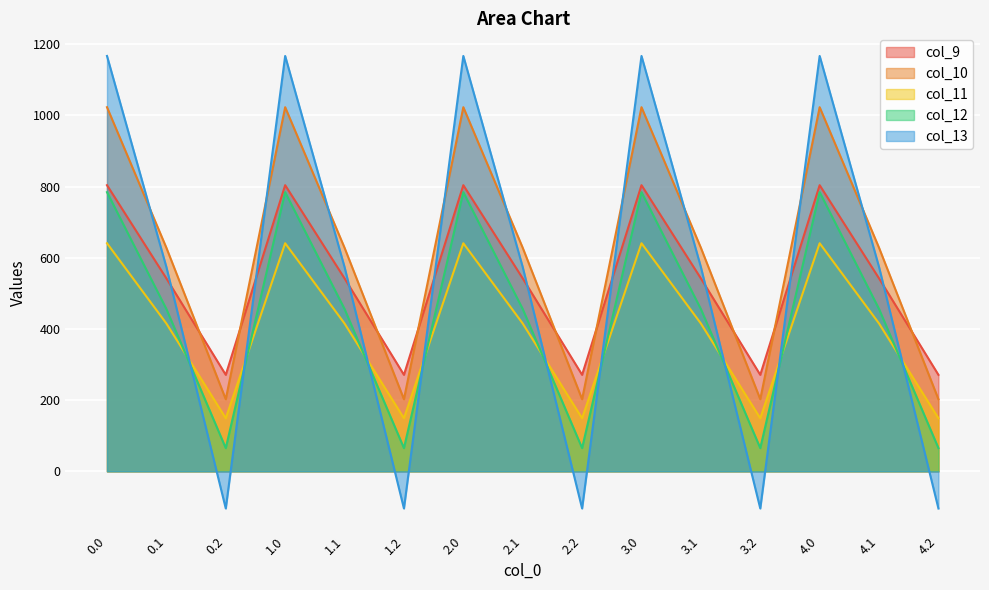

What is the difference between the maximum and minimum values in the col_11 series?

491.8